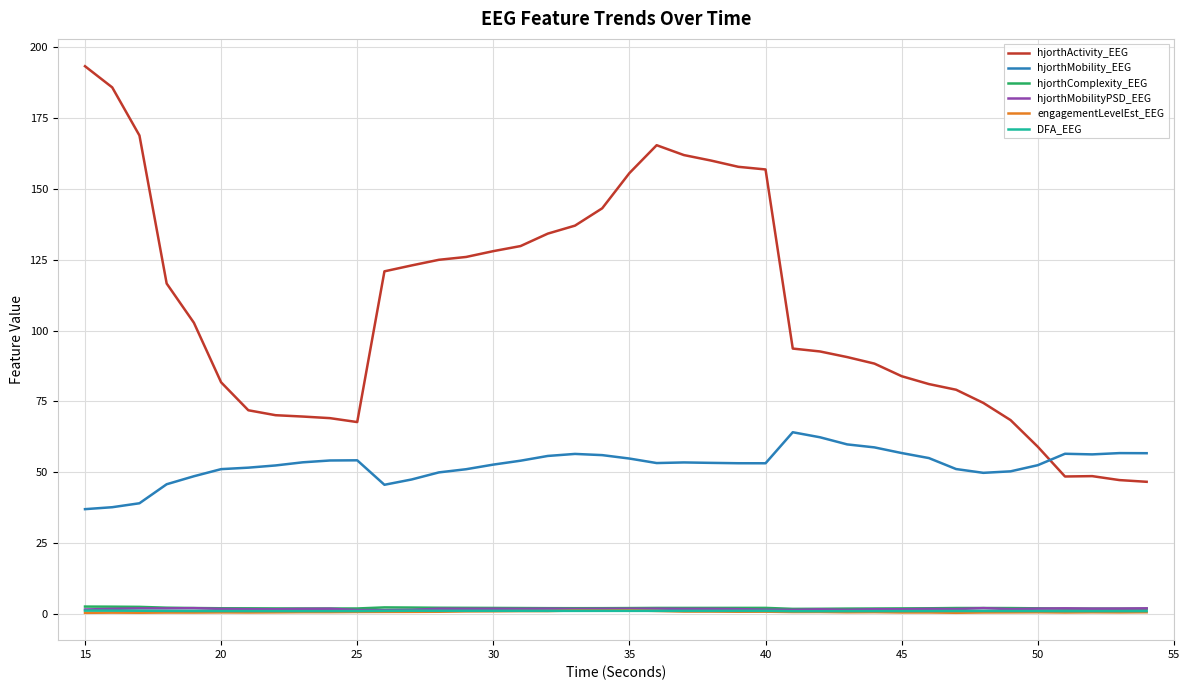

What is the difference between the maximum and minimum values in the hjorthComplexity_EEG series?

0.8